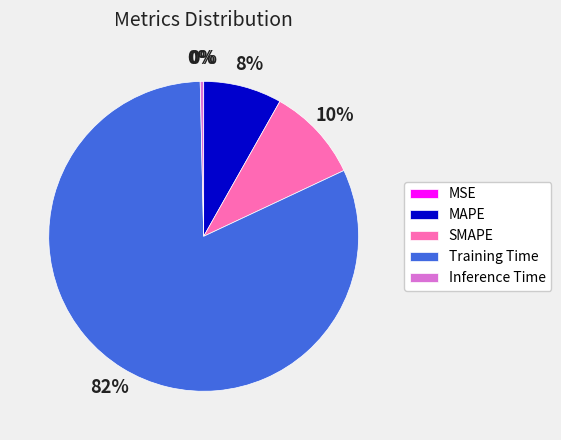

Which category has the biggest portion of the pie?

Training Time